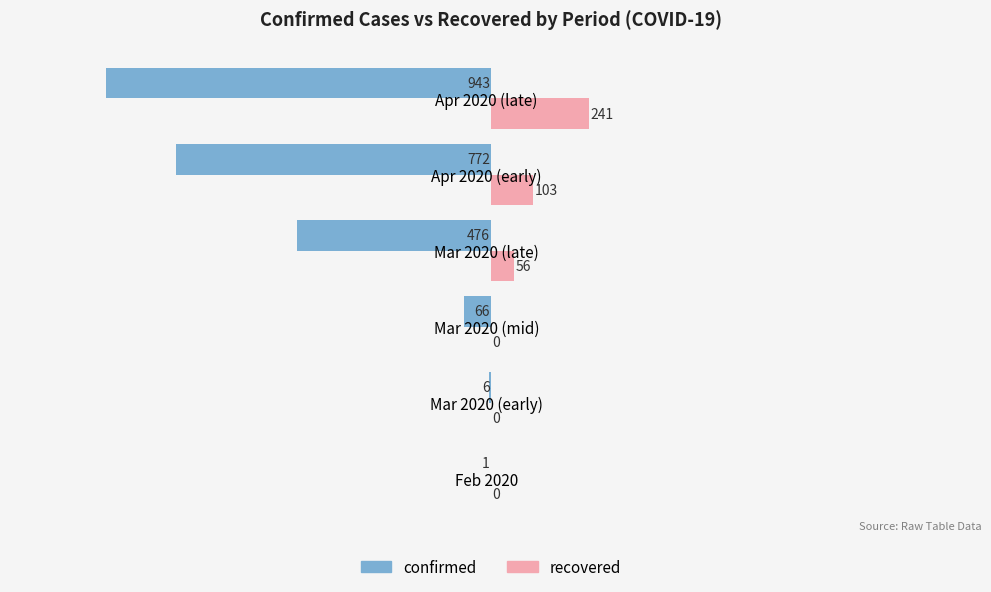

At which label is recovered closest to 120?

Apr 2020 (early)